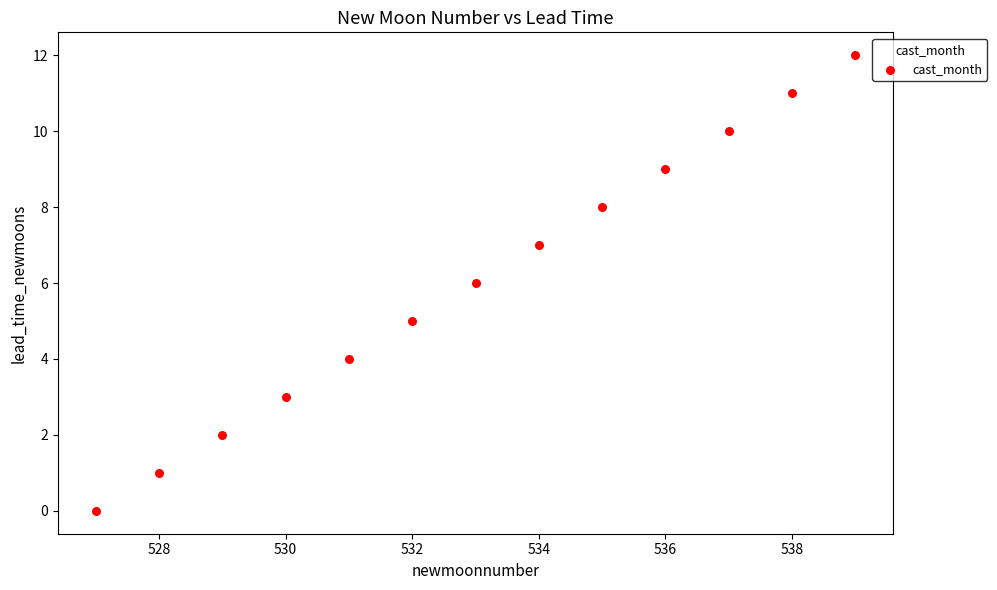

What is the range of Y values (max minus min)?

12